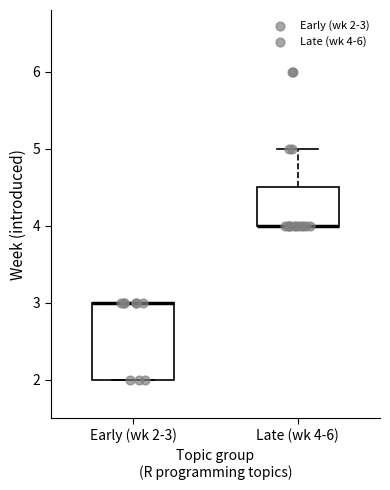

Where is the upper edge of the box for Late (wk 4-6) on the y-axis? The values are not printed on the chart, so give them approximately, as read against the axis.

4.5